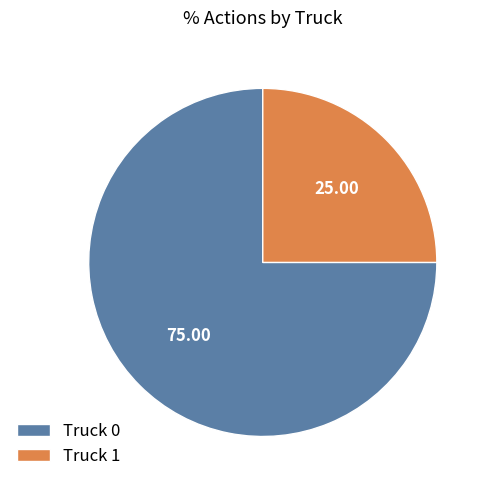

Is there any slice that represents more than half of the pie?

Yes